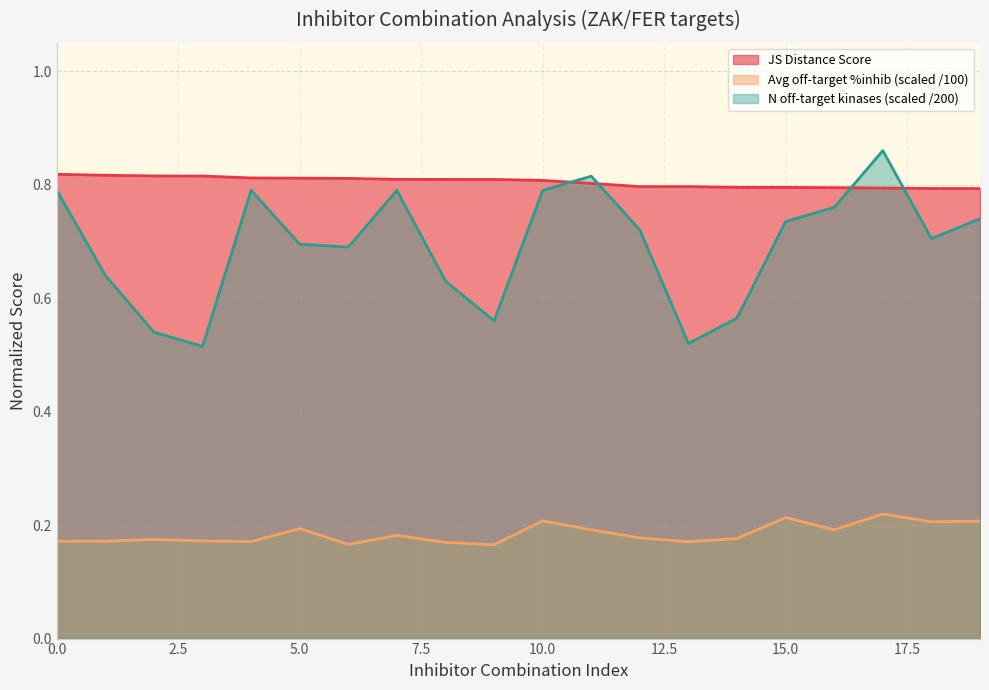

How many distinct data groups are displayed?

3